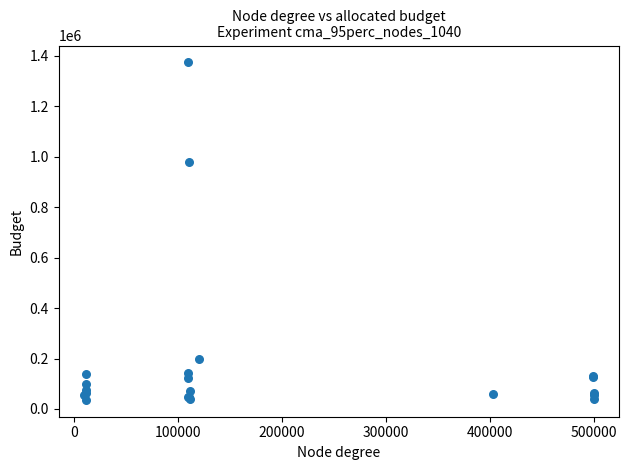

What Y value in the scatter plot is closest to 705200?

980000